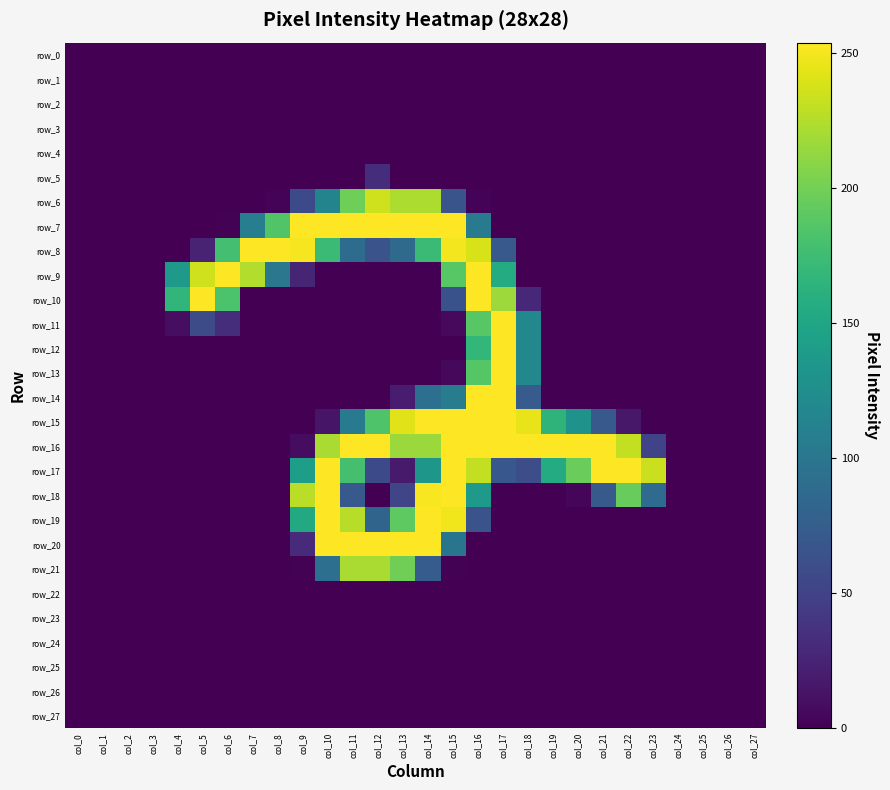

Rank the series at col_17 from highest to lowest value.

row_11, row_12, row_13, row_14, row_15, row_16, row_10, row_9, row_8, row_17, row_0, row_1, row_2, row_3, row_4, row_5, row_6, row_7, row_18, row_19, row_20, row_21, row_22, row_23, row_24, row_25, row_26, row_27